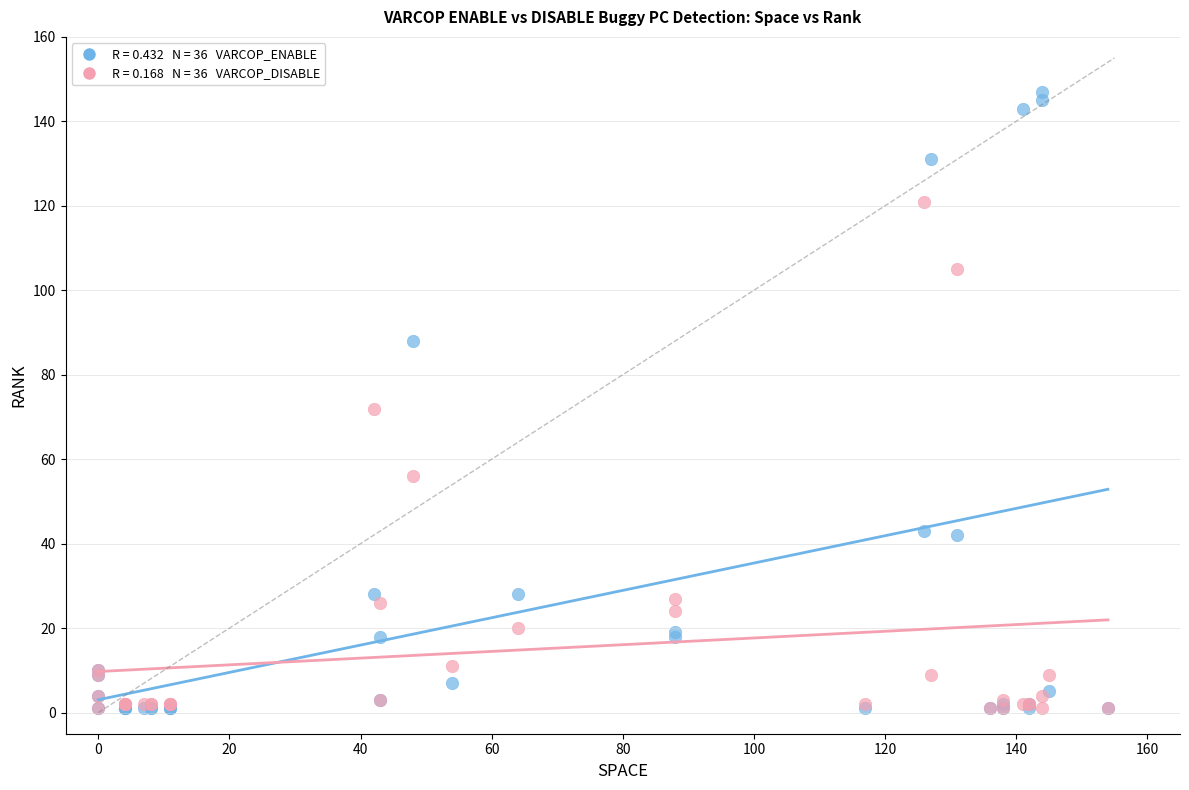

Across all series, what Y value is closest to 74?

72